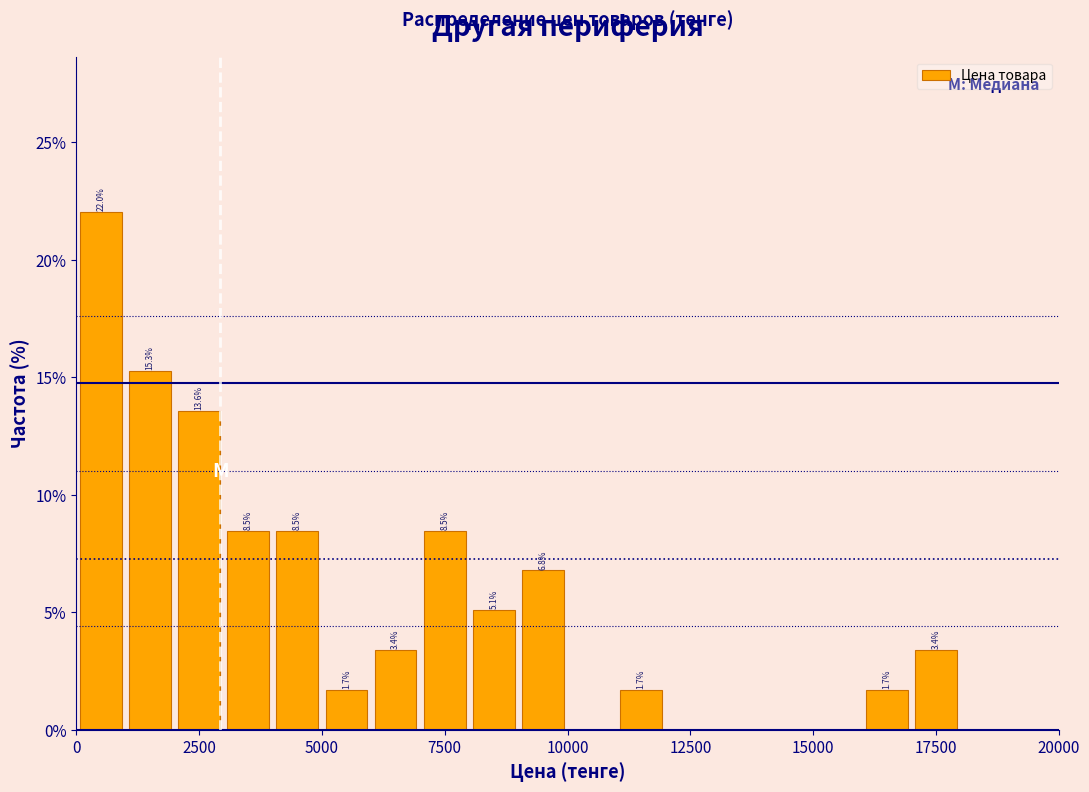

Around what value on the x-axis is the tallest bar? Give the approximate position of its centre, as read against the axis.

500